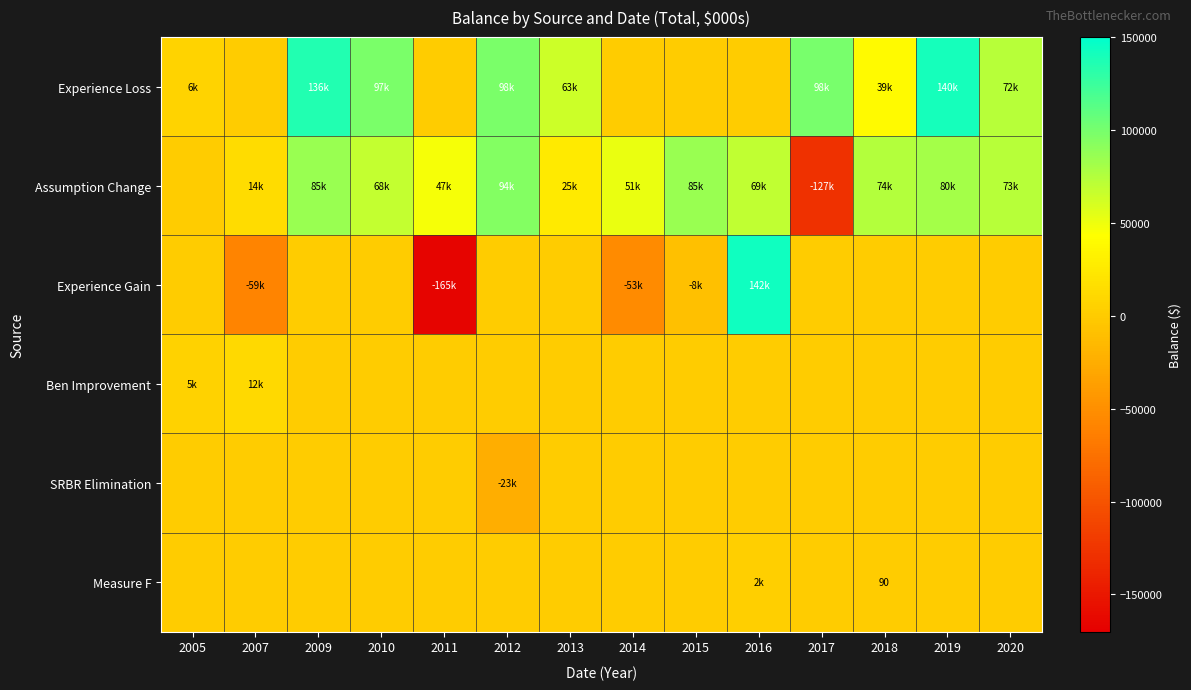

What is the total value across all series at 2014?

-1618